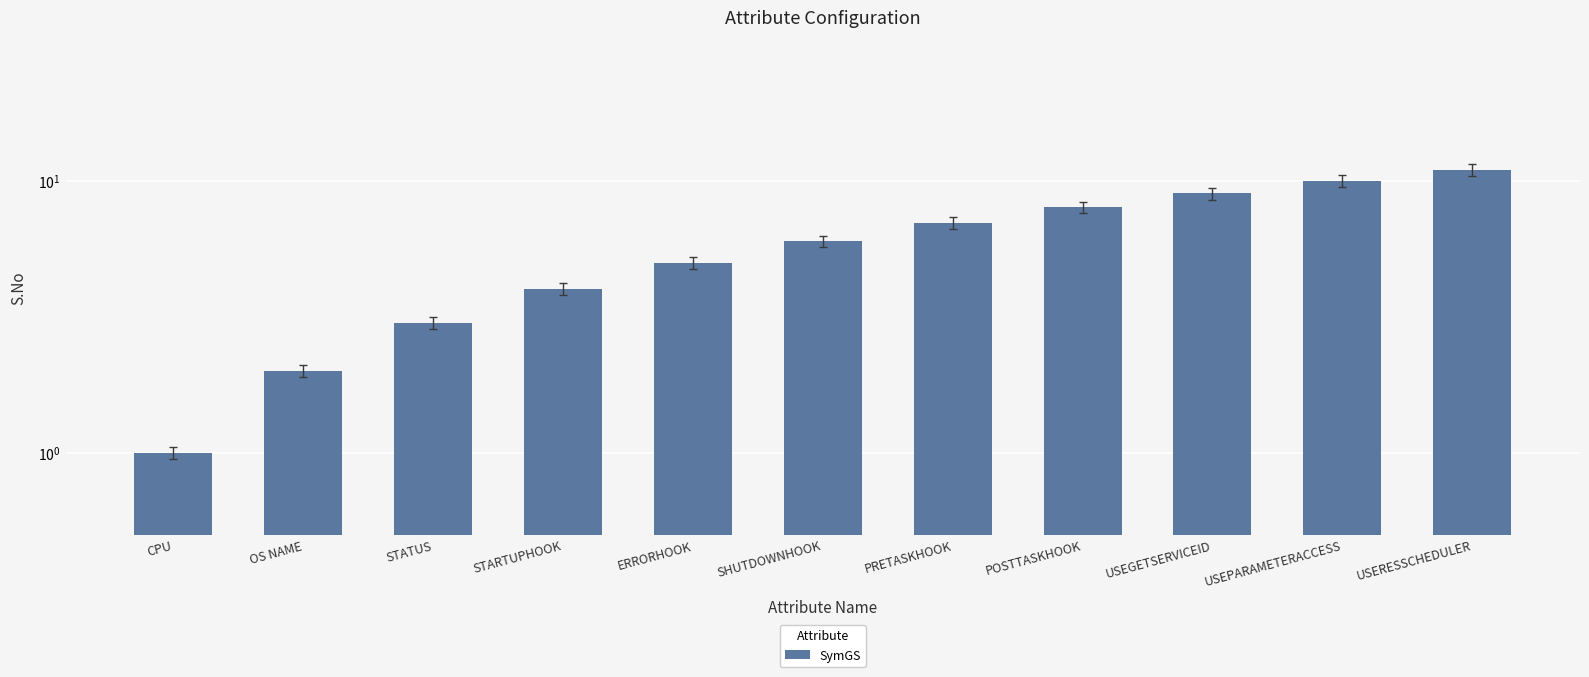

The chart shows a value of 6 at SHUTDOWNHOOK. True or false?

True